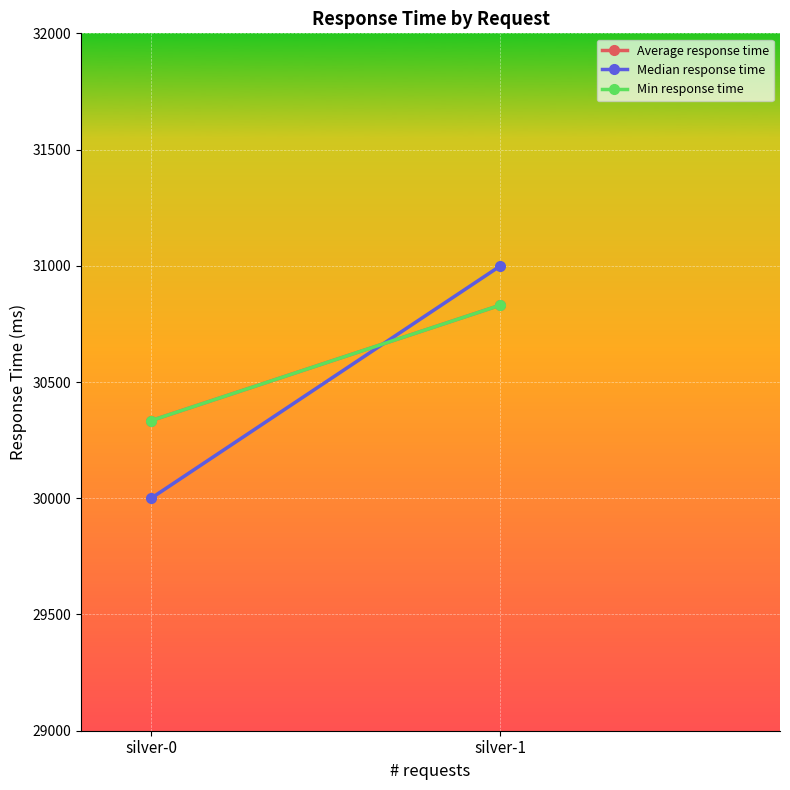

Is this an area chart (filled region under the line)?

No